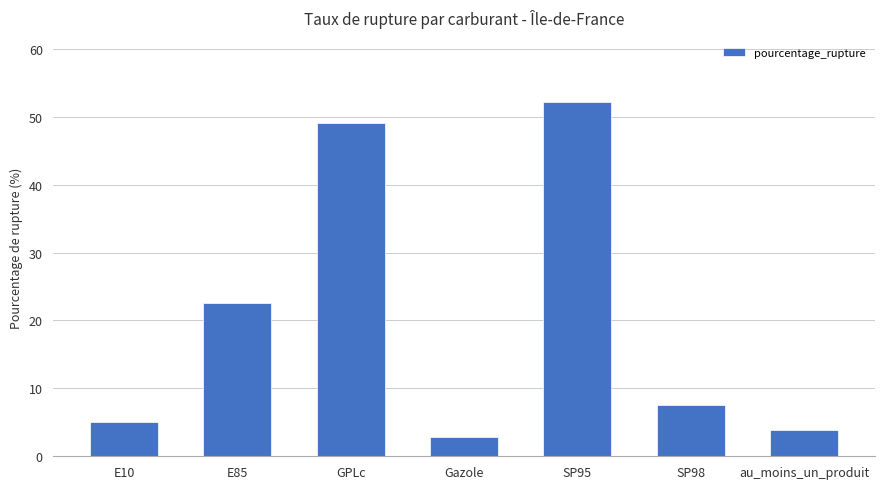

Count the number of data series in this chart.

1